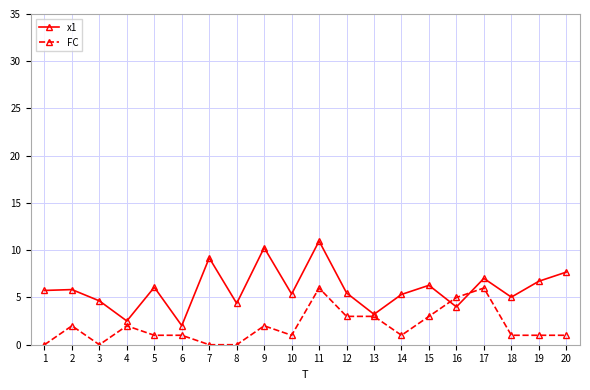

Does the chart have visible grid lines?

Yes